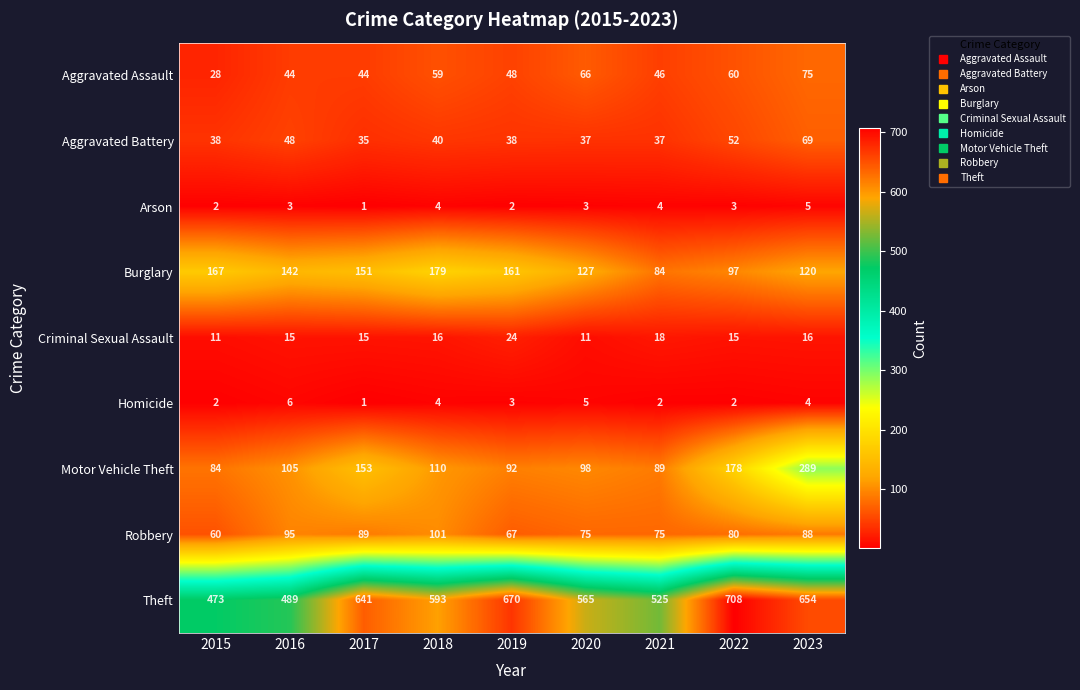

Which category has the lowest value in the Aggravated Assault series?

2015